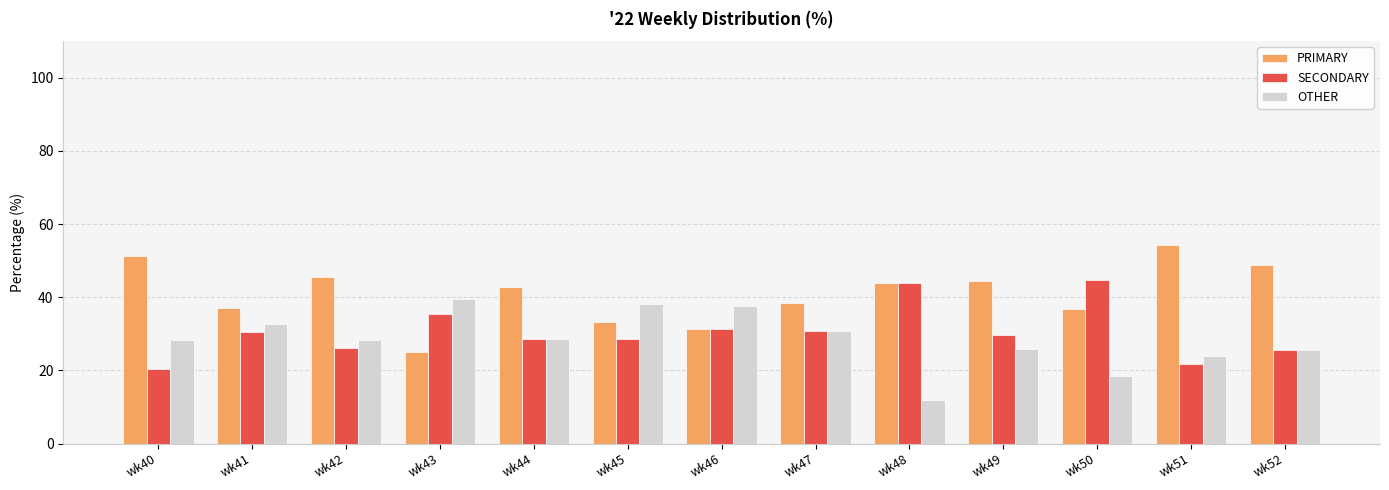

What is the average value of the OTHER series?

28.4